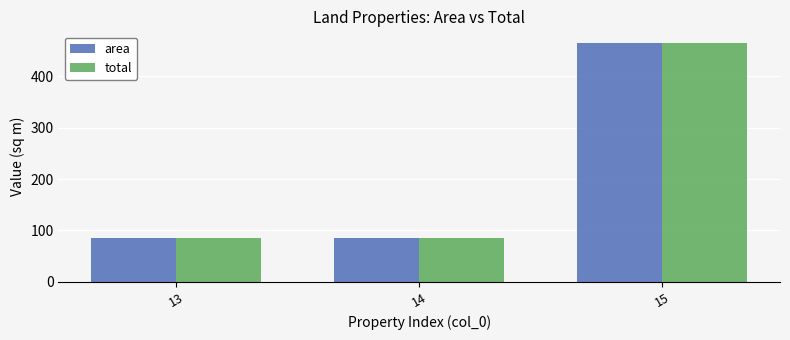

True or false: area has a value of 85.6 at 14.

True